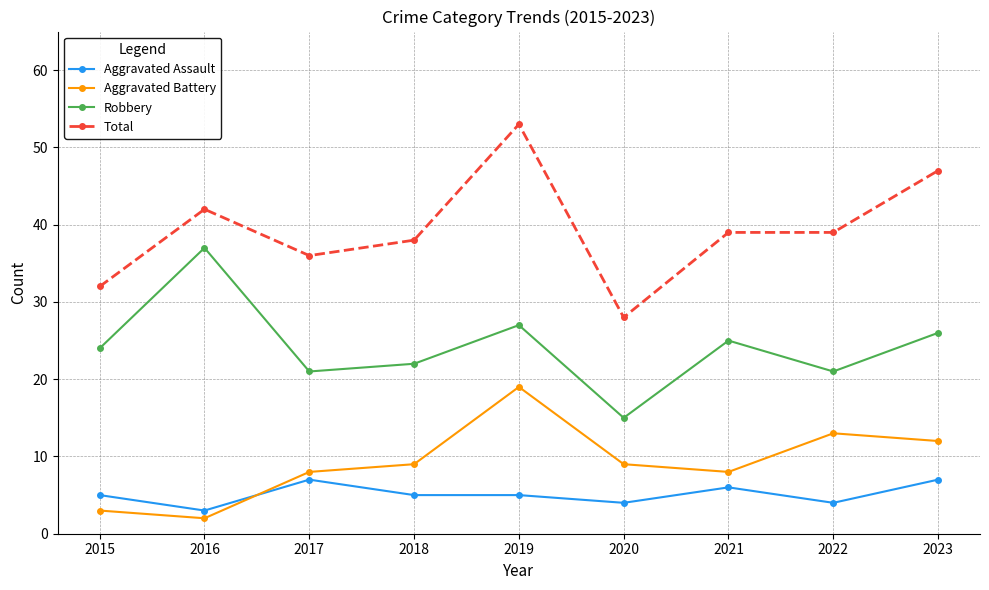

Reading left to right, extract all data points from this chart.

Aggravated Assault: 5	3	7	5	5	4	6	4	7
Aggravated Battery: 3	2	8	9	19	9	8	13	12
Robbery: 24	37	21	22	27	15	25	21	26
Total: 32	42	36	38	53	28	39	39	47